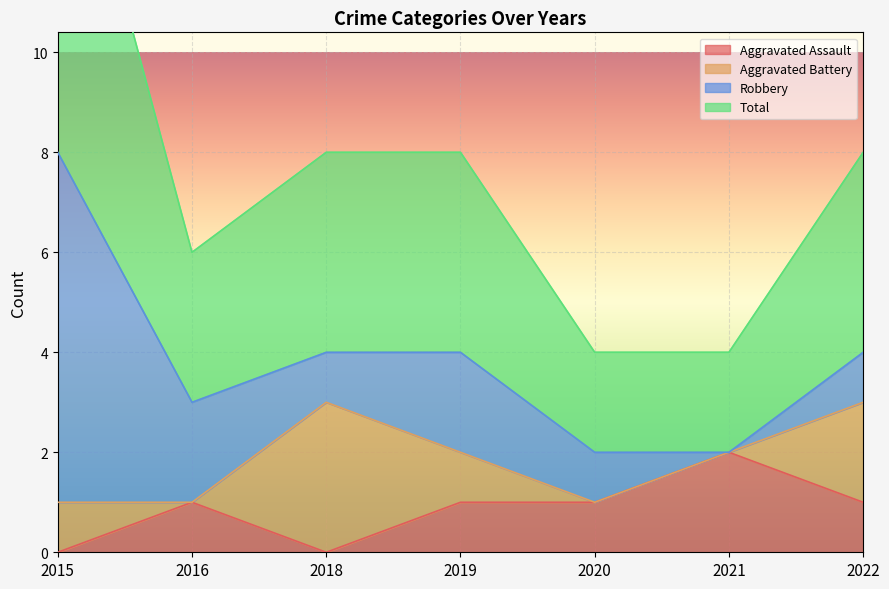

At which category does the chart reach its peak across all series?

2015